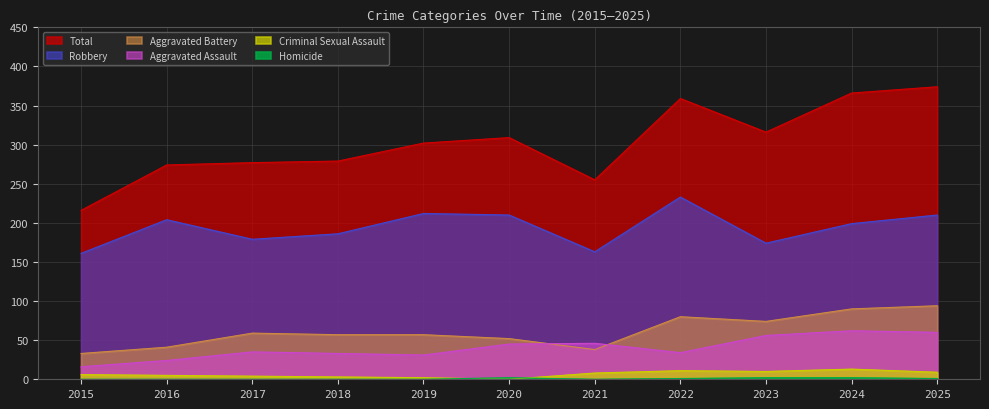

What is the sum of the Aggravated Assault values at 2019 and 2022?

65